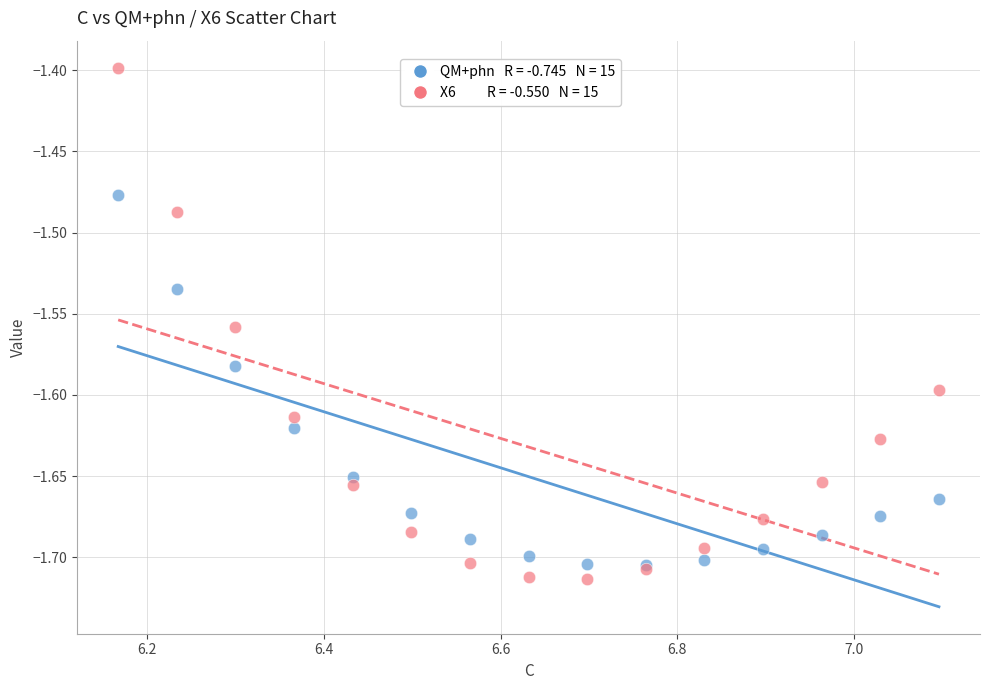

Across all series, what Y value is closest to -1?

-1.4